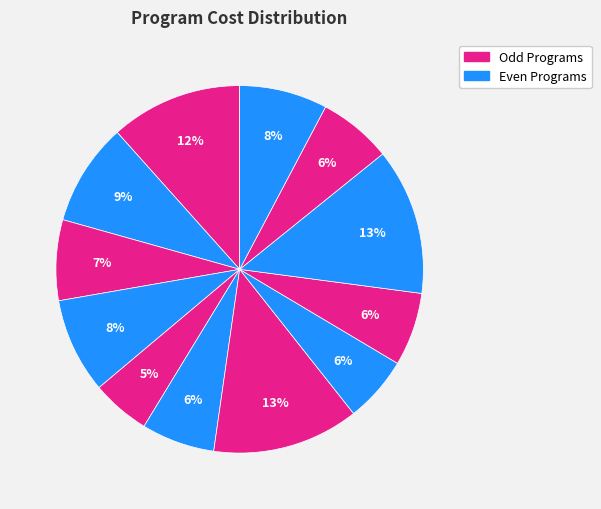

Which slice is the smallest?

Program 5